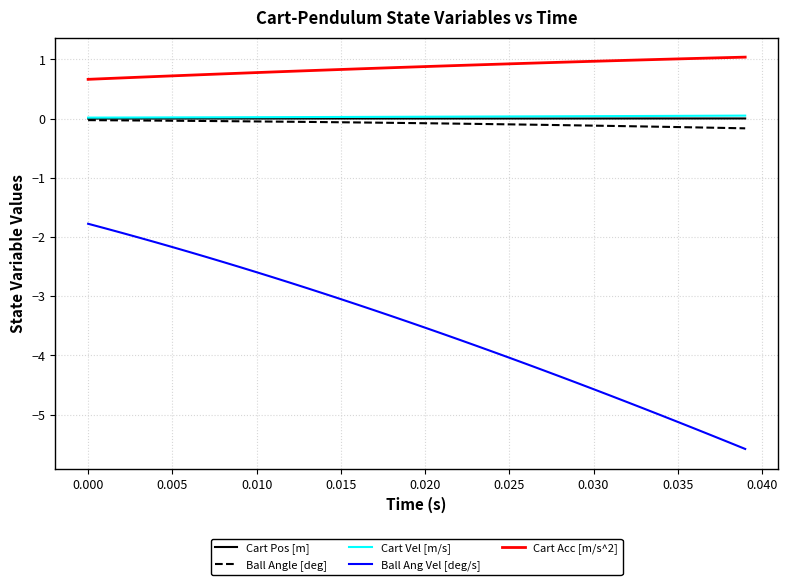

True or false: Cart Acc [m/s^2] and Ball Angle [deg] cross at least once.

False